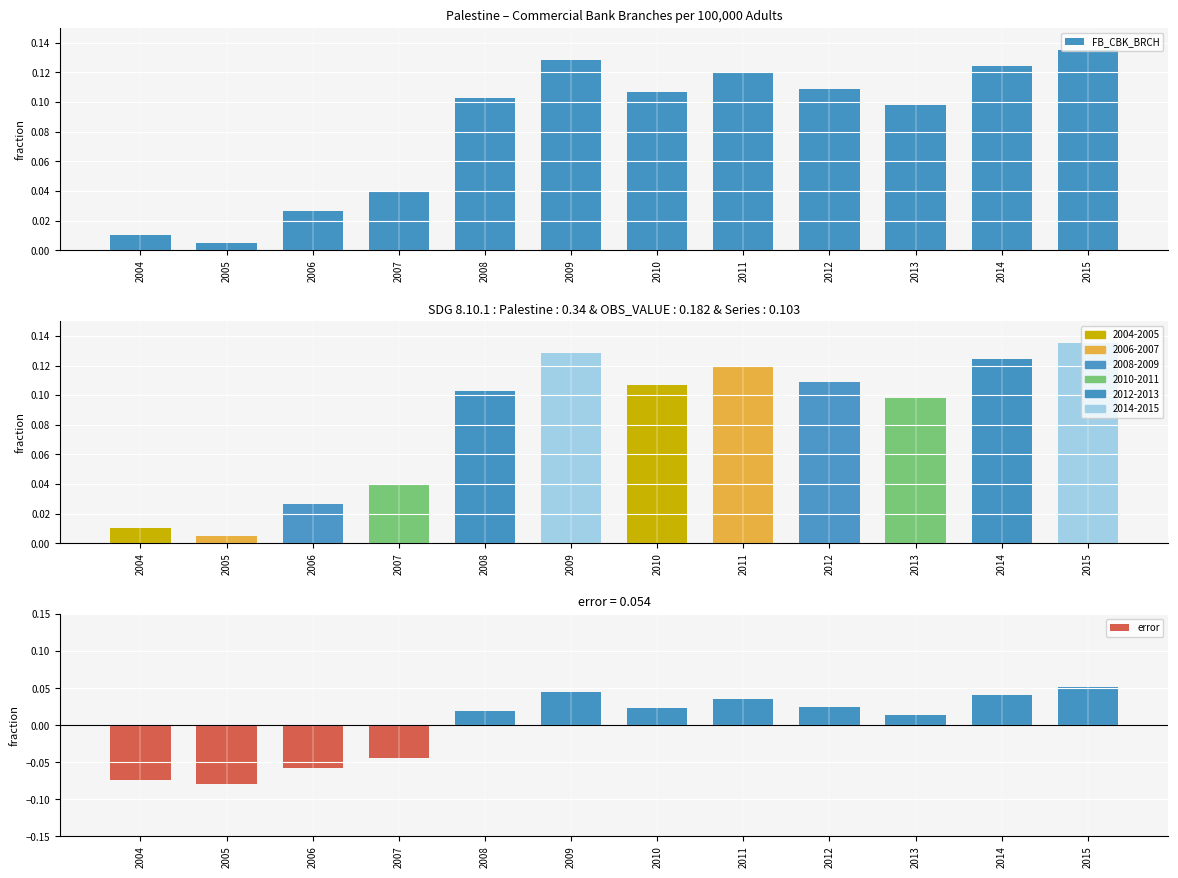

Is the value of error at 2009 greater than the value of FB_CBK_BRCH at 2004?

Yes